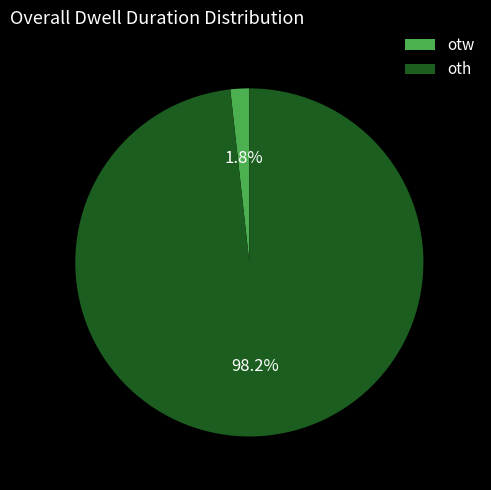

What is the majority slice?

oth